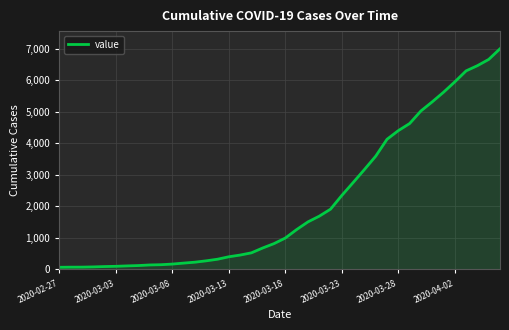

What is the difference between the maximum and minimum values?

6939